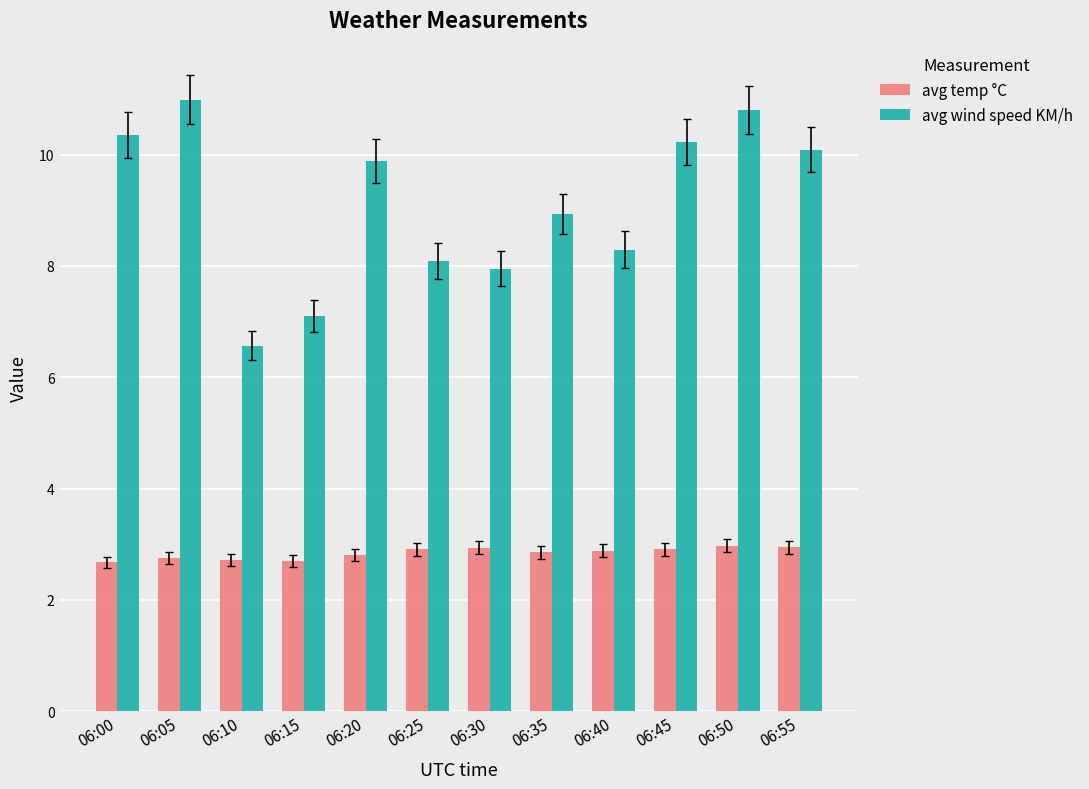

At how many categories does at least one series exceed 5?

12